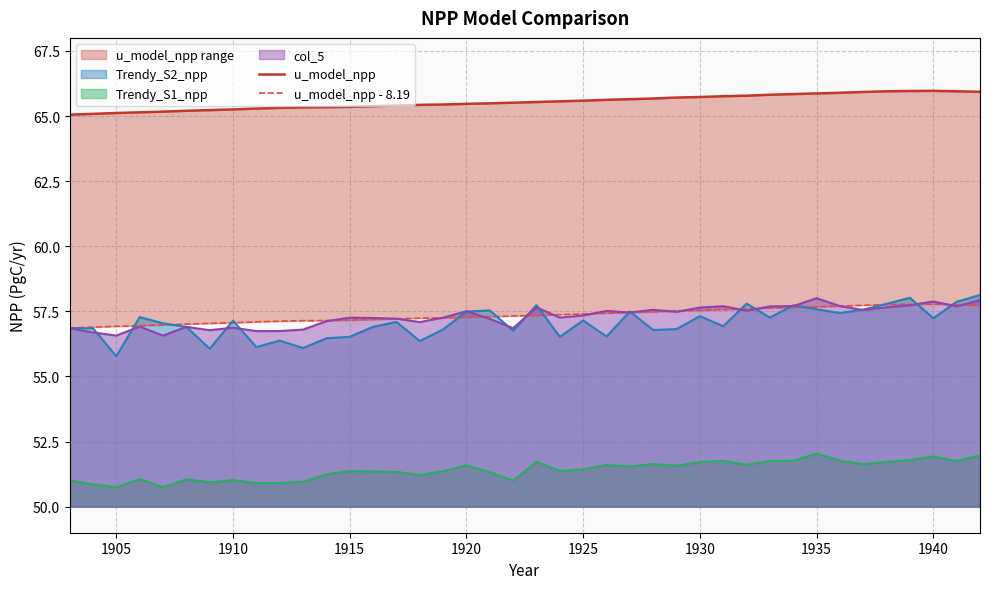

True or false: u_model_npp and u_model_npp - 8.19 intersect in this chart.

False